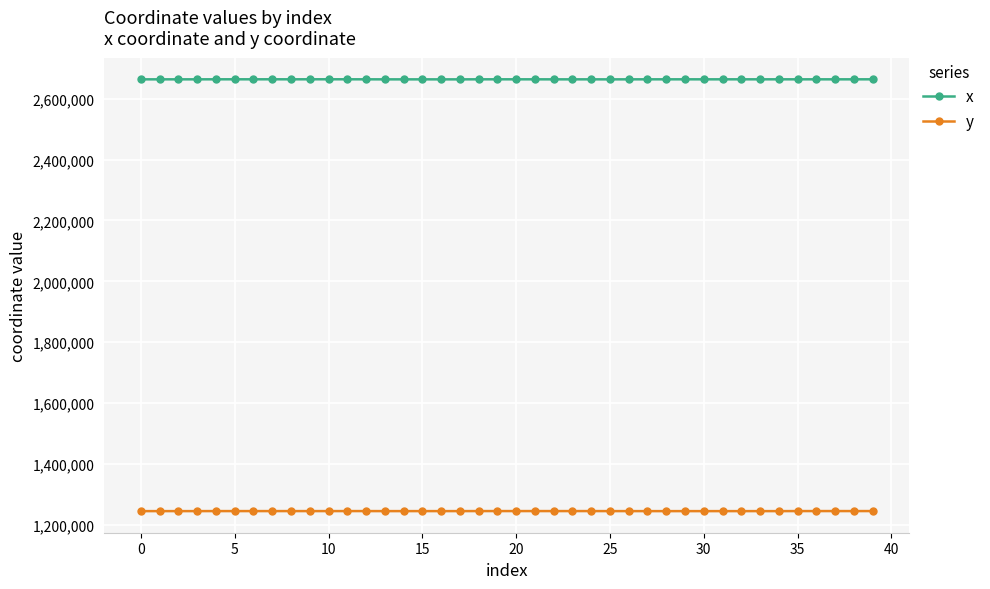

At how many categories does at least one series exceed 1970692?

40